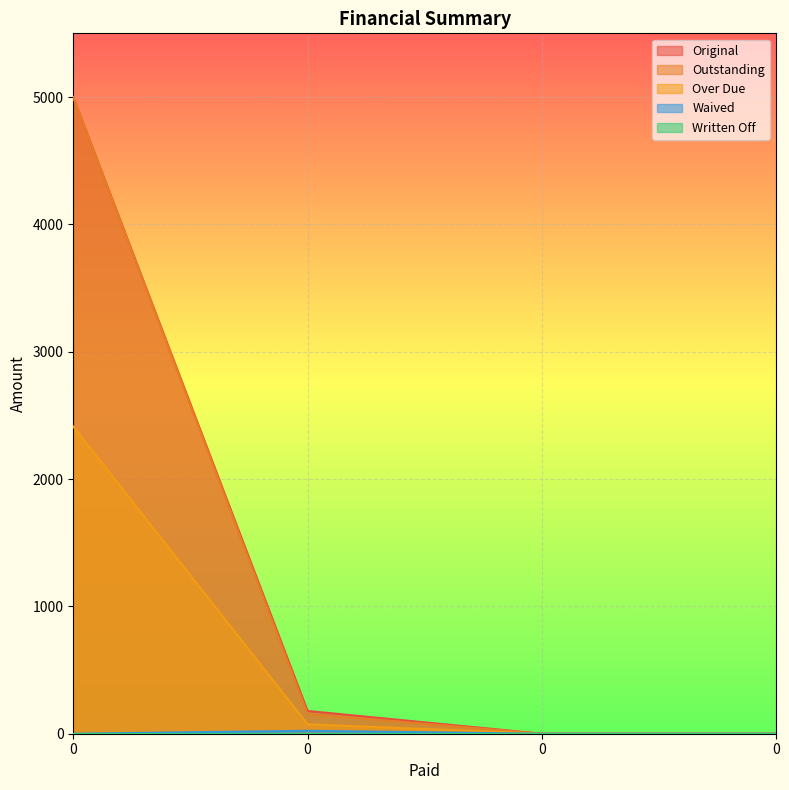

Reading left to right, transcribe all the data shown in this chart.

Original: 0=5000.0	0=178.8	0=0.0	0=0.0
Outstanding: 0=5000.0	0=155.8	0=0.0	0=0.0
Over Due: 0=2412.7	0=74.0	0=0.0	0=0.0
Waived: 0=0.0	0=23.0	0=0.0	0=0.0